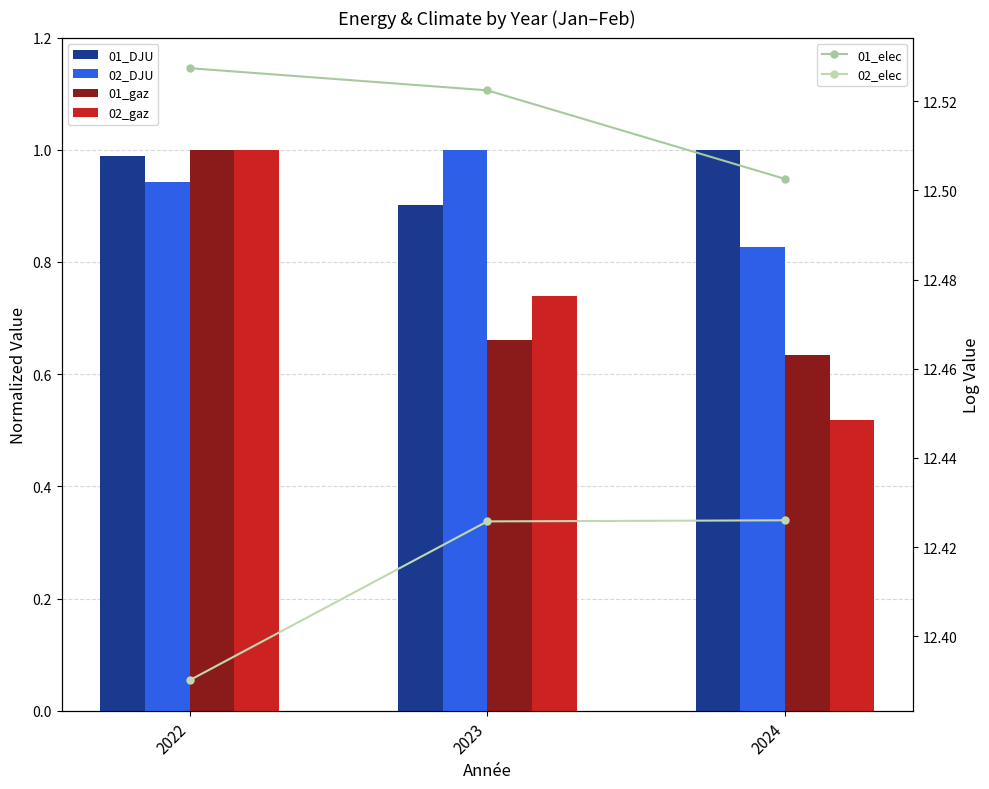

What is the maximum value for 02_DJU?

1.0